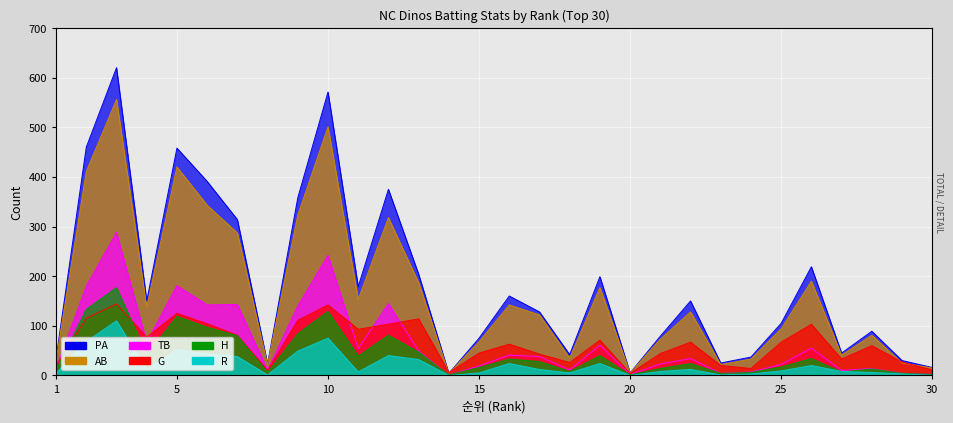

What value does the H series have at 4, to the nearest 10?

40